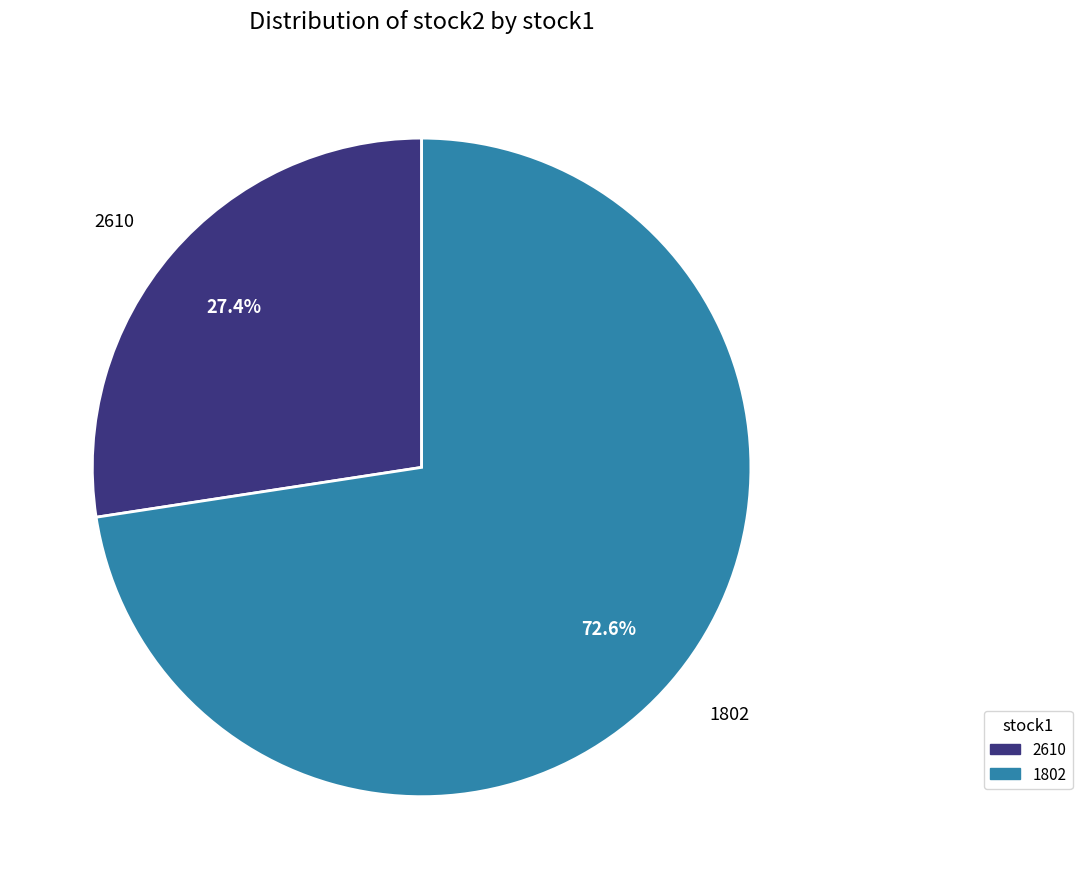

What percentage is the 1802 slice, to the nearest percent?

73%